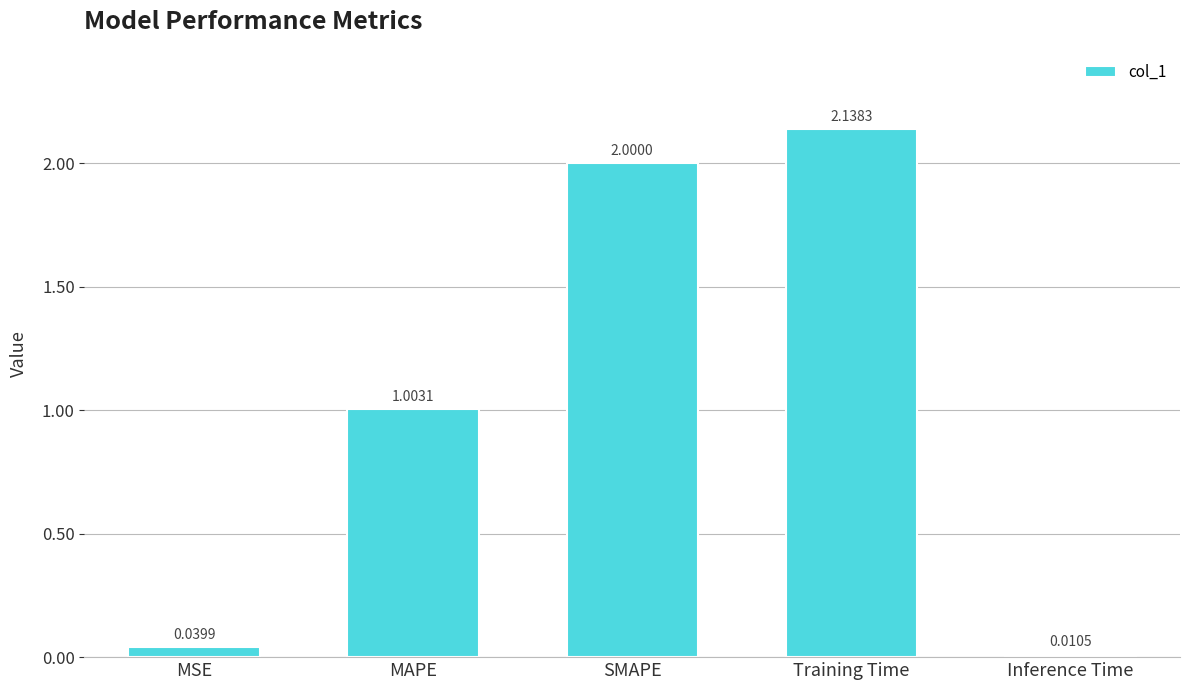

At which label is the value closest to 1?

MAPE